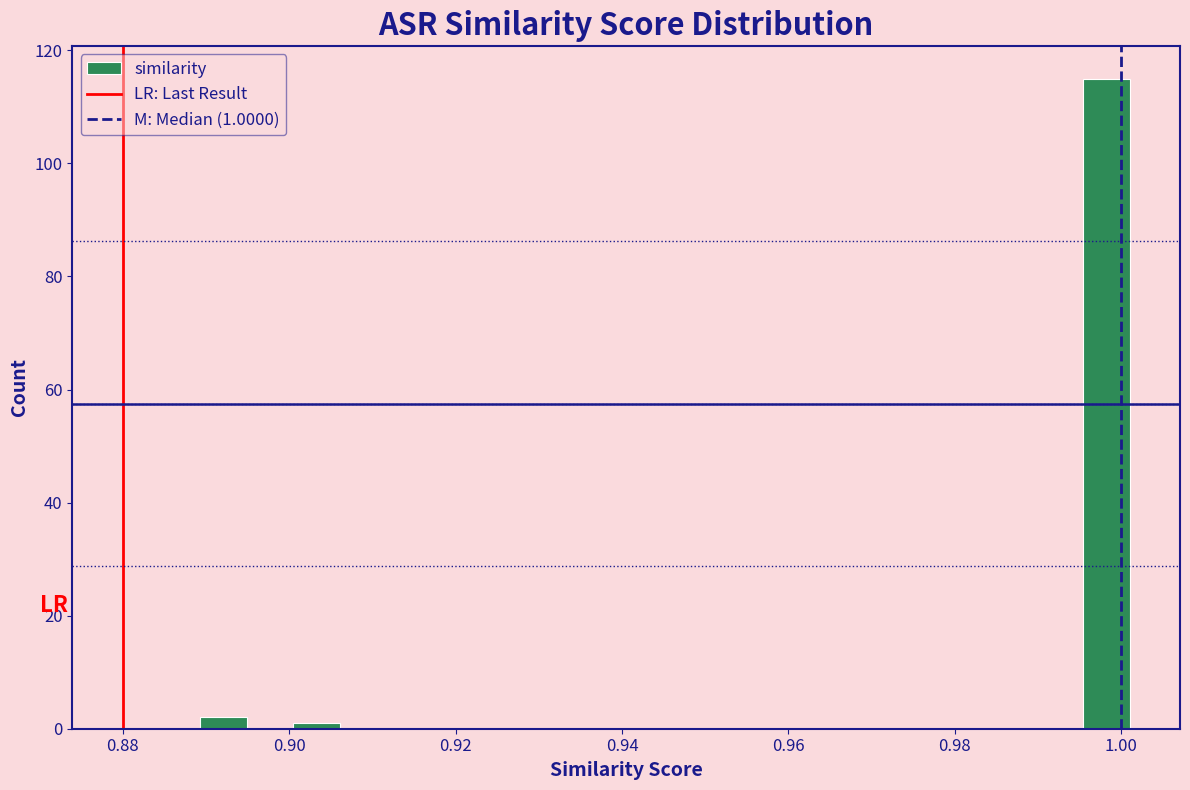

Read against the x-axis, roughly where is the centre of the tallest bar?

0.998